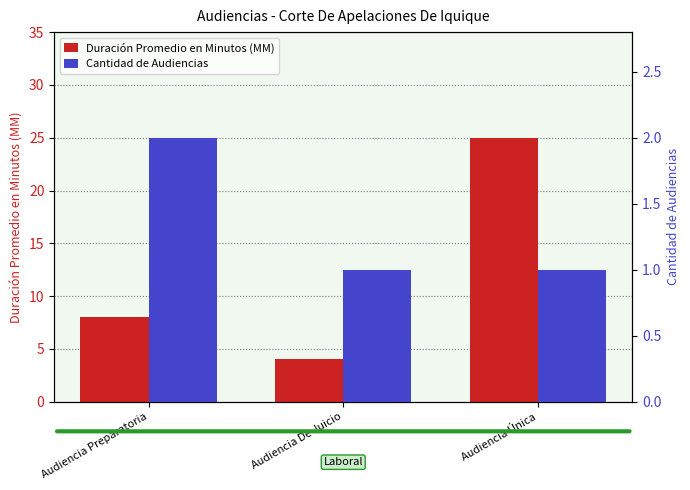

Reading left to right, transcribe all the data shown in this chart.

Duración Promedio en Minutos (MM): Audiencia Preparatoria=8	Audiencia De Juicio=4	Audiencia Única=25
Cantidad de Audiencias: Audiencia Preparatoria=2	Audiencia De Juicio=1	Audiencia Única=1